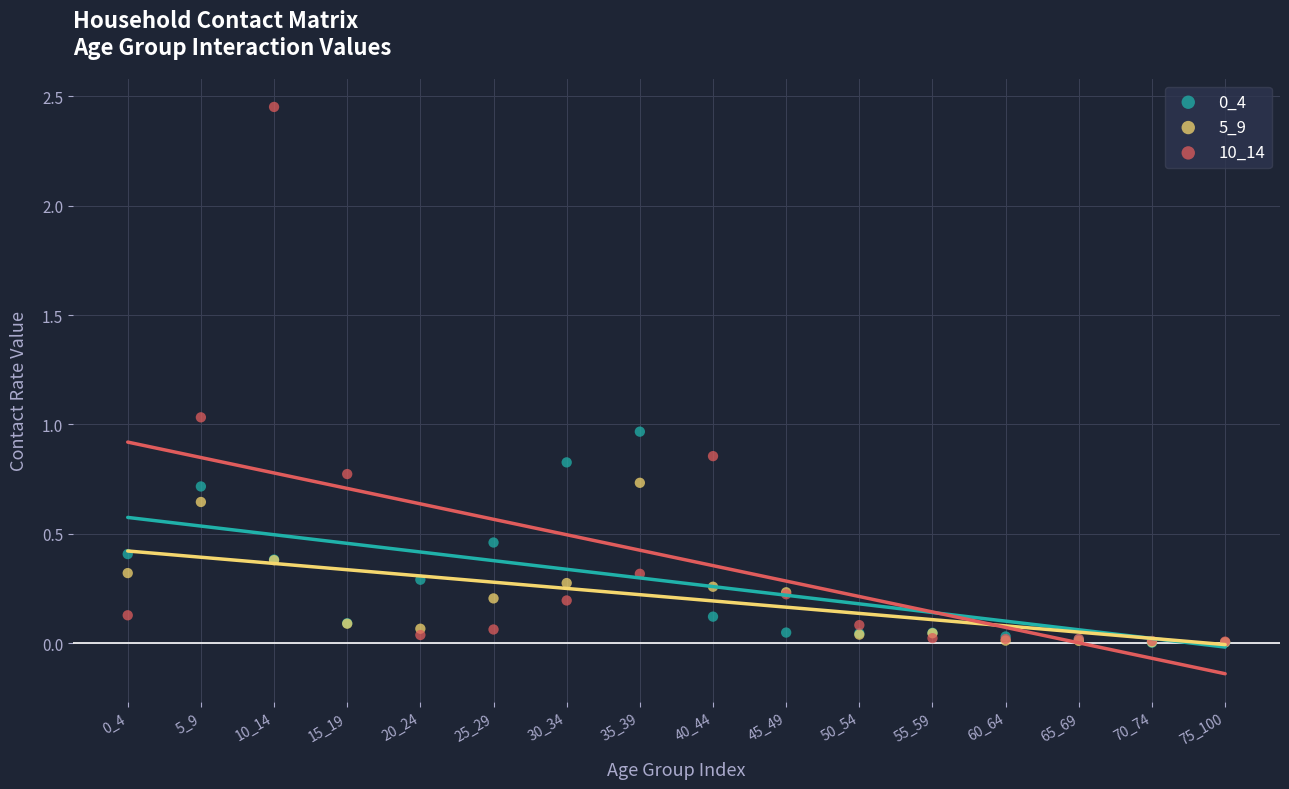

Which series reaches the maximum Y coordinate?

10_14